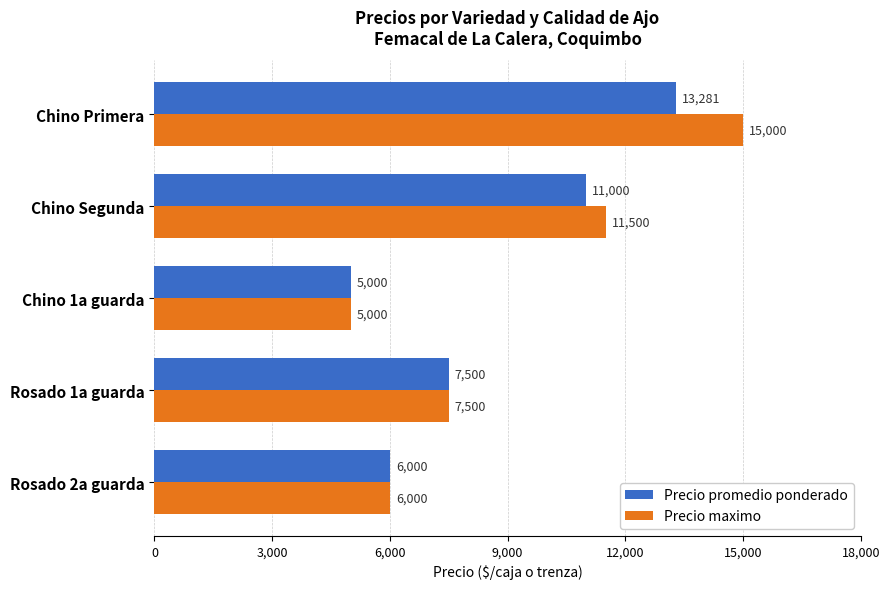

How many Precio maximo values are between 6000 and 11500?

3